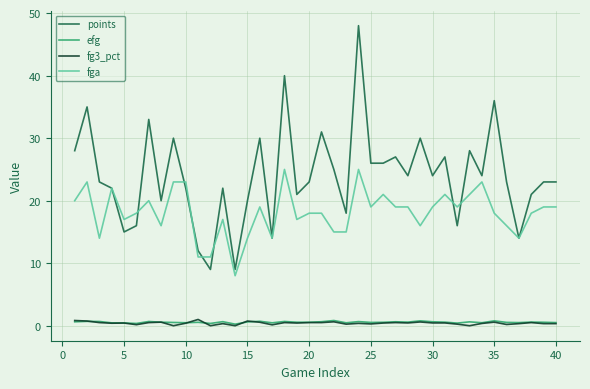

What is the greatest value displayed?

48.0